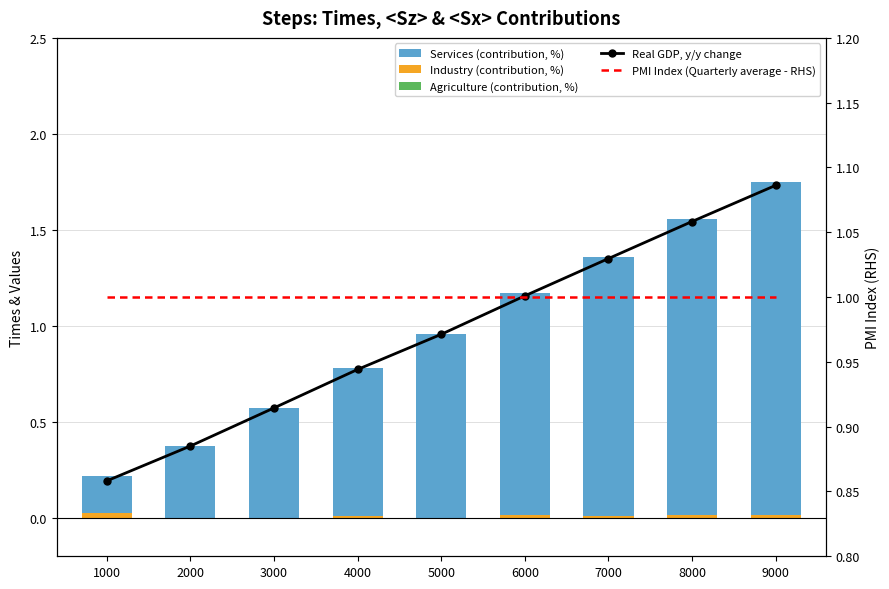

Reading left to right, what are all the values shown in this chart?

Real GDP, y/y change: 0.2	0.4	0.6	0.8	1.0	1.2	1.4	1.5	1.7
Agriculture (contribution, %): 0.0	0.0	0.0	0.0	0.0	0.0	0.0	0.0	0.0
Industry (contribution, %): 0.0	0.0	0.0	0.0	0.0	0.0	0.0	0.0	0.0
Services (contribution, %): 0.2	0.4	0.6	0.8	1.0	1.2	1.4	1.5	1.7
PMI Index (Quarterly average - RHS): 1.0	1.0	1.0	1.0	1.0	1.0	1.0	1.0	1.0